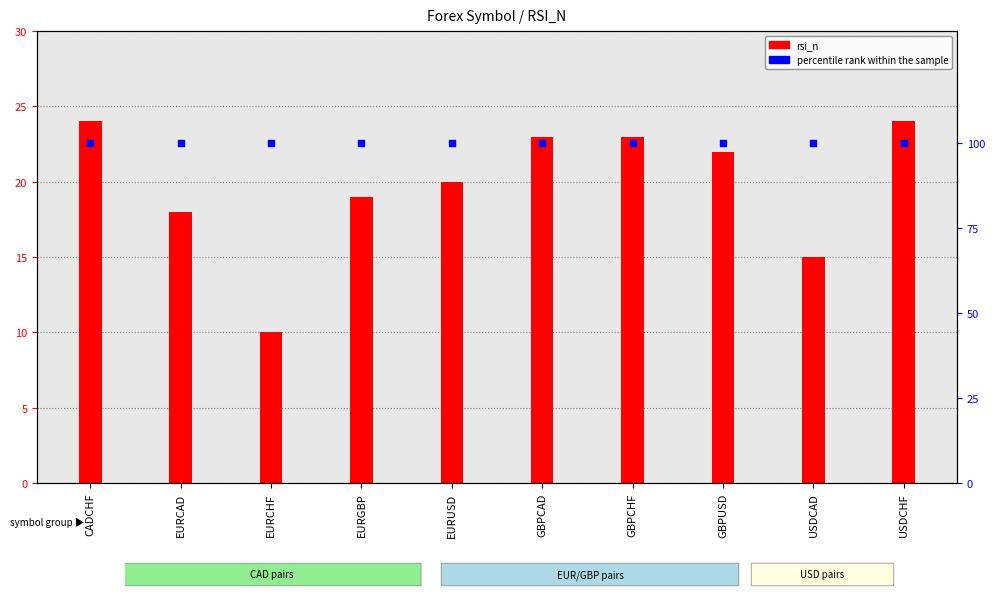

Which series has the largest Y range (max minus min)?

rsi_n